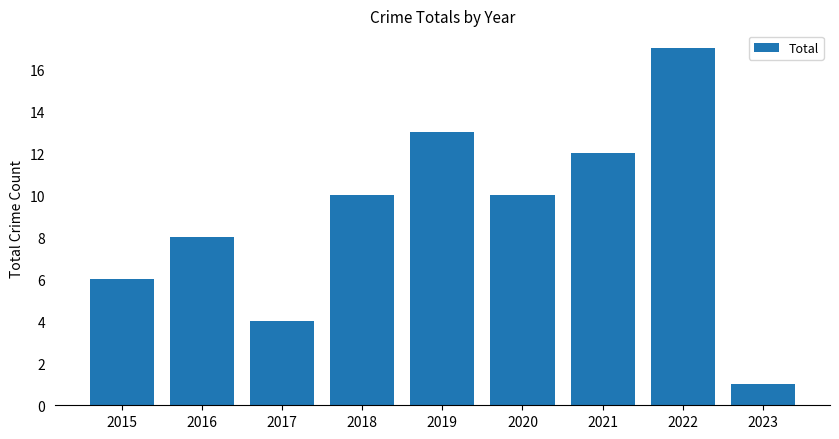

What is the change in value from 2016 to 2023?

-7